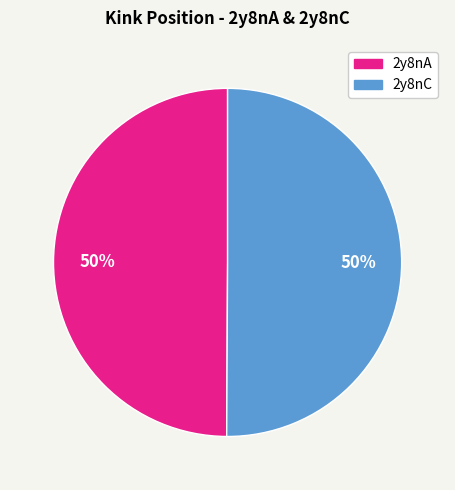

To the nearest percent, what is the average slice percentage?

50%